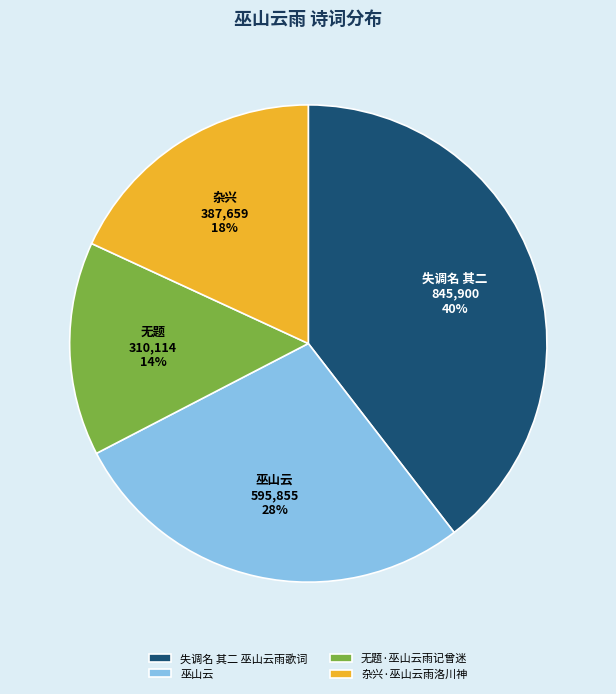

To the nearest percent, what is the combined percentage of 巫山云 and 无题·巫山云雨记曾迷?

42%